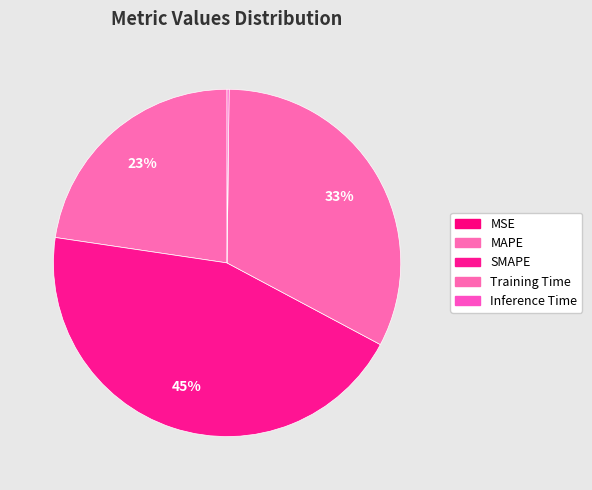

To the nearest percent, what is the average slice percentage?

20%